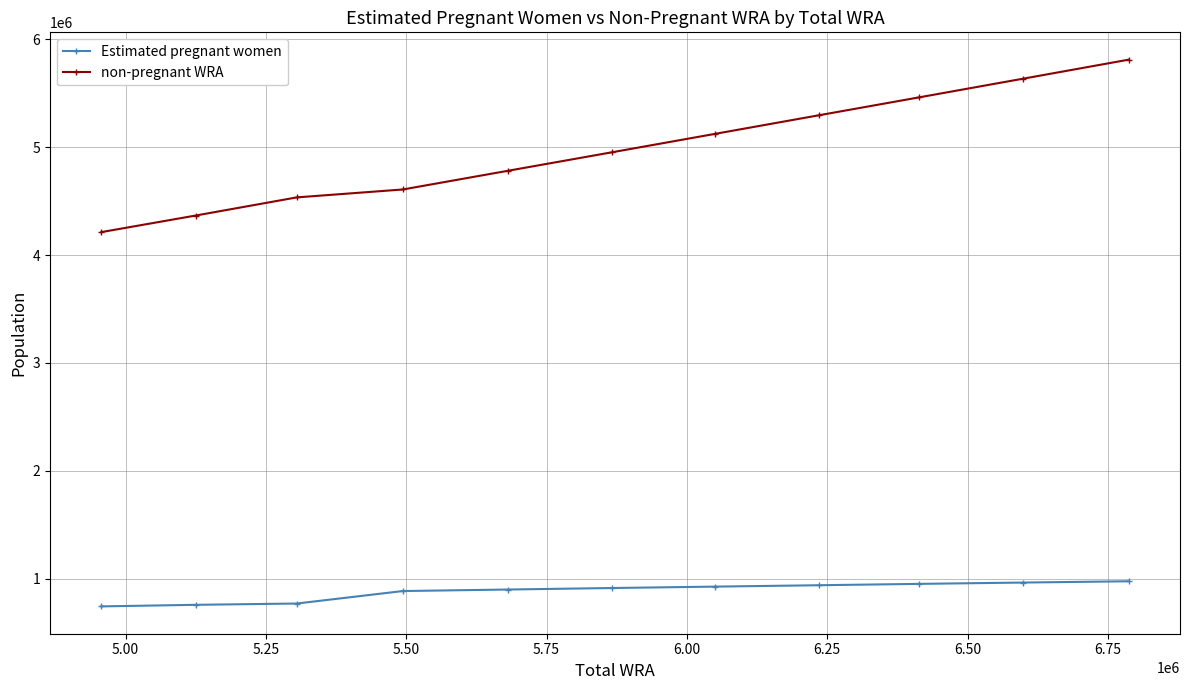

Does the chart have visible grid lines?

Yes